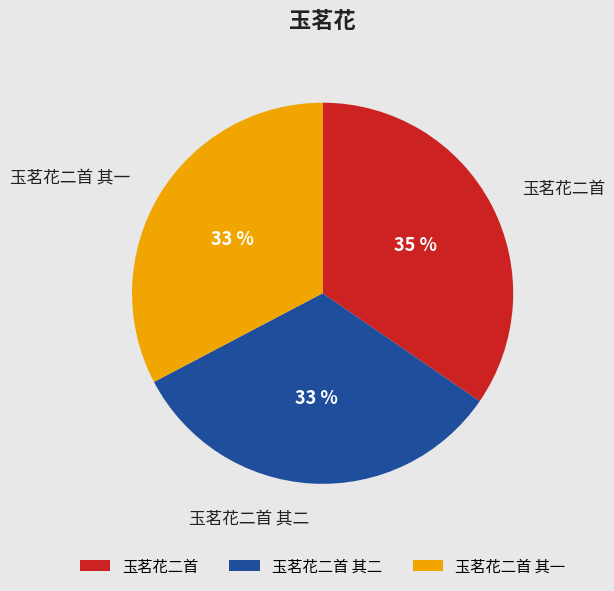

Combined, do 玉茗花二首 其一 and 玉茗花二首 其二 account for over 50%?

Yes